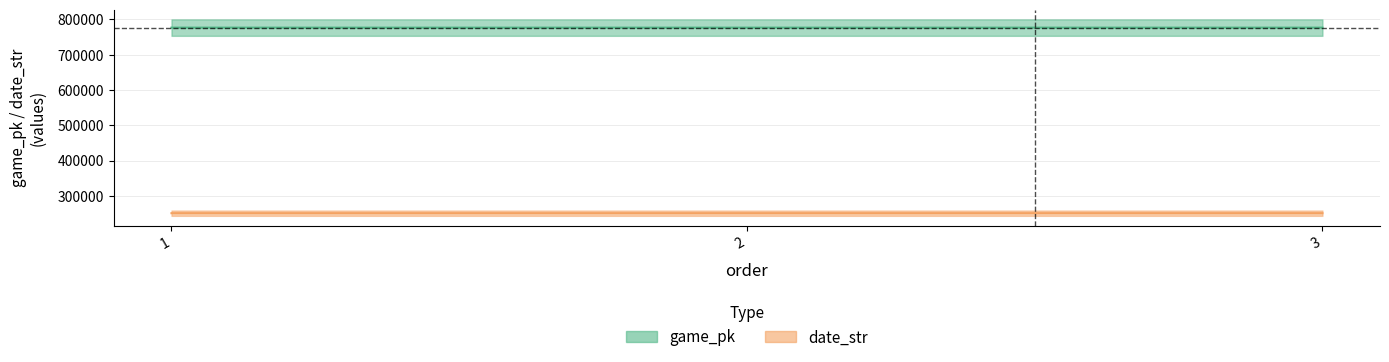

At which label does game_pk reach its minimum?

1